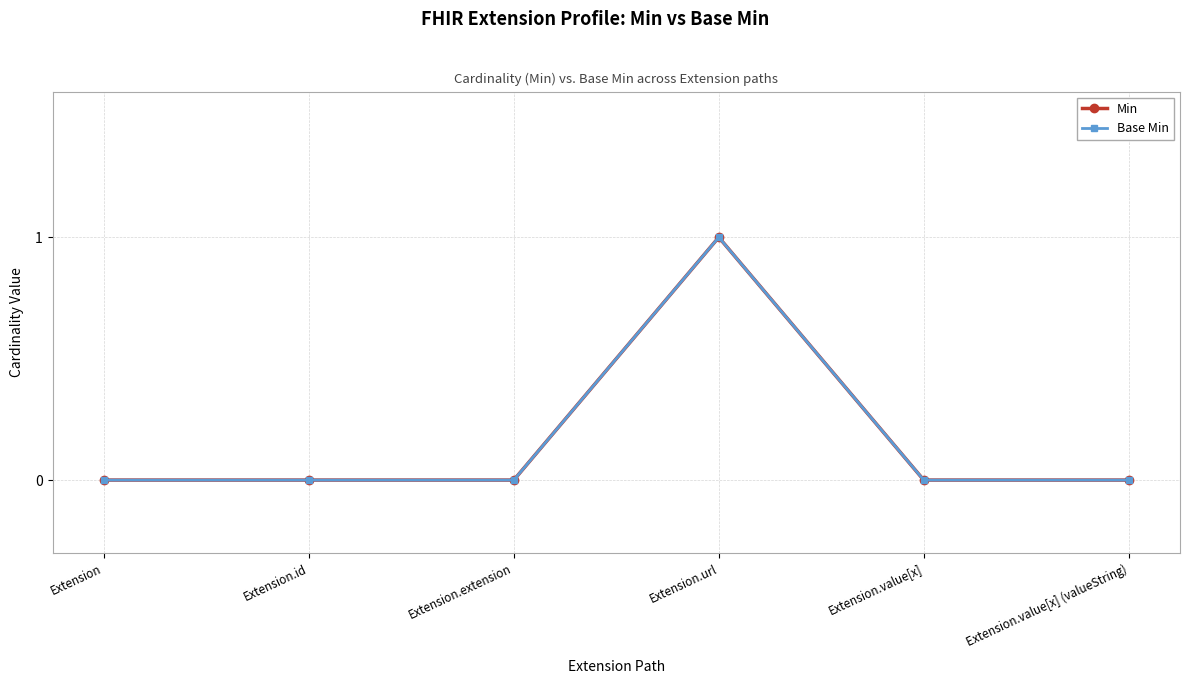

Which series has the largest range (max minus min)?

Min